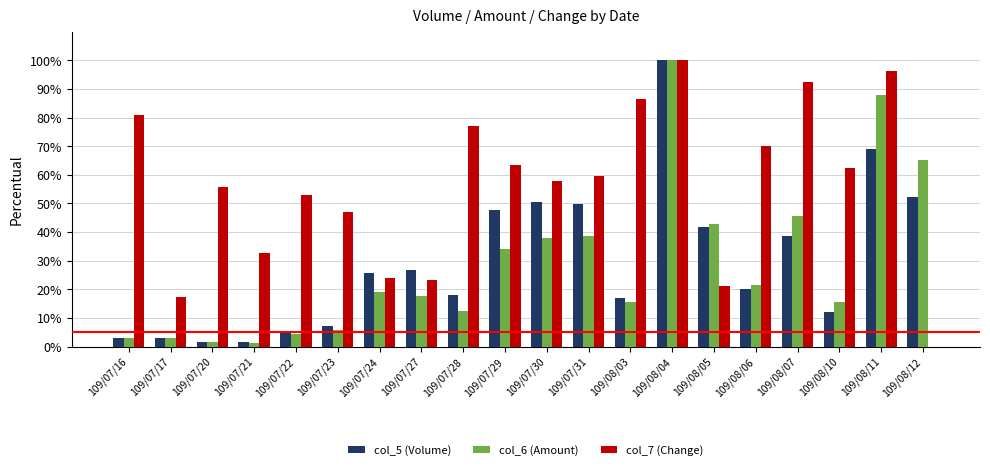

What is the average value of the col_6 (Amount) series?

28.7